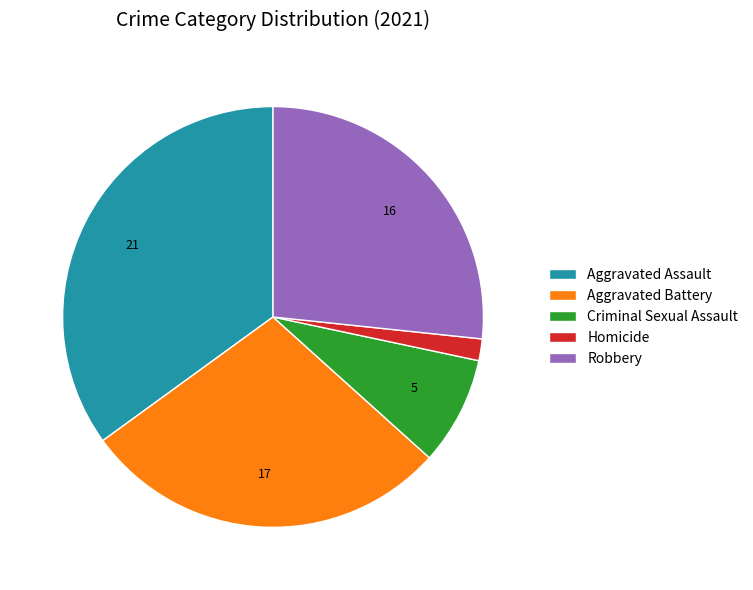

Combined, do Homicide and Aggravated Battery account for over 50%?

No